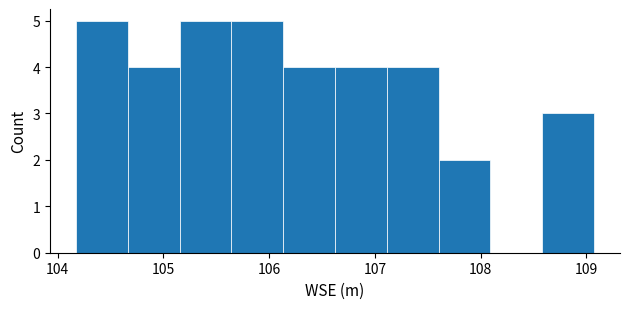

What is the height of the bar covering 104.7 to 105.2 on the x-axis? Neither the bar edges nor the heights are printed on the chart, so give them approximately, as read against the axes.

4